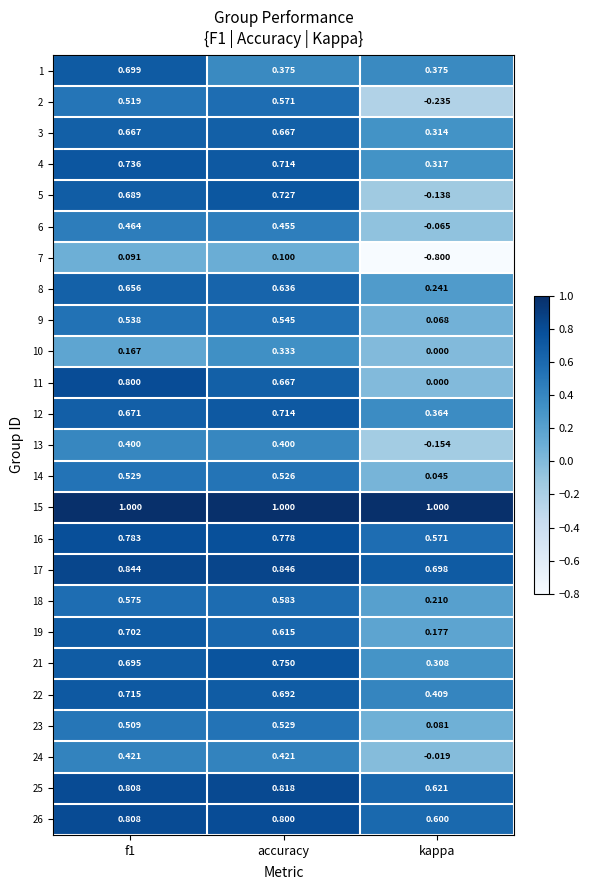

Which category has the lowest value in the 11 series?

kappa